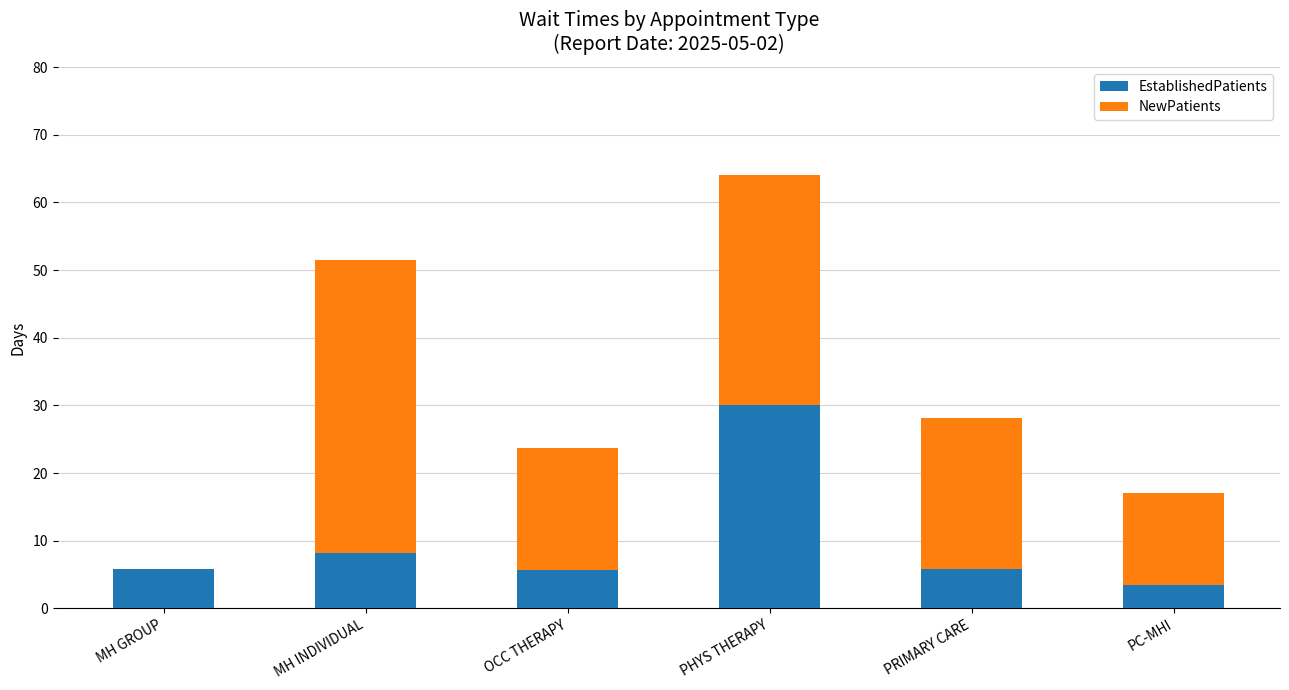

Where is EstablishedPatients nearest to the value 16?

MH INDIVIDUAL